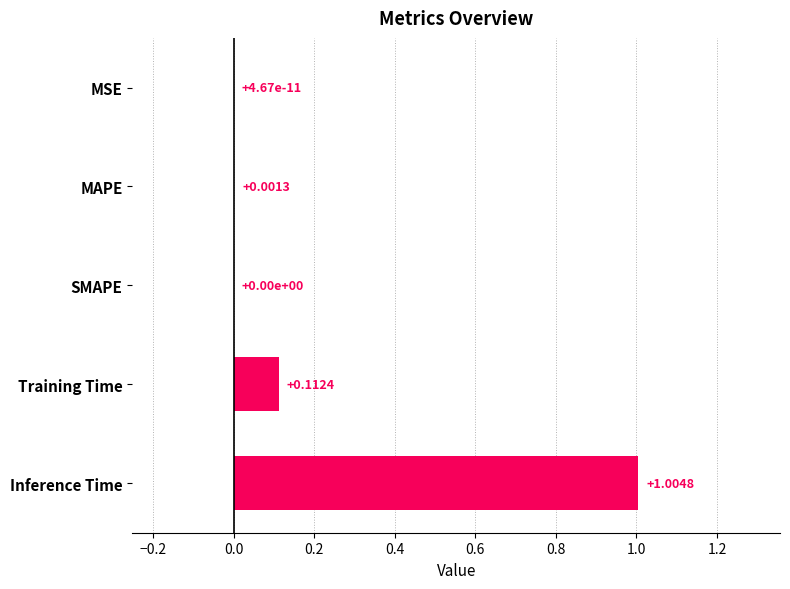

What is the sum of the values at Training Time and Inference Time?

1.1